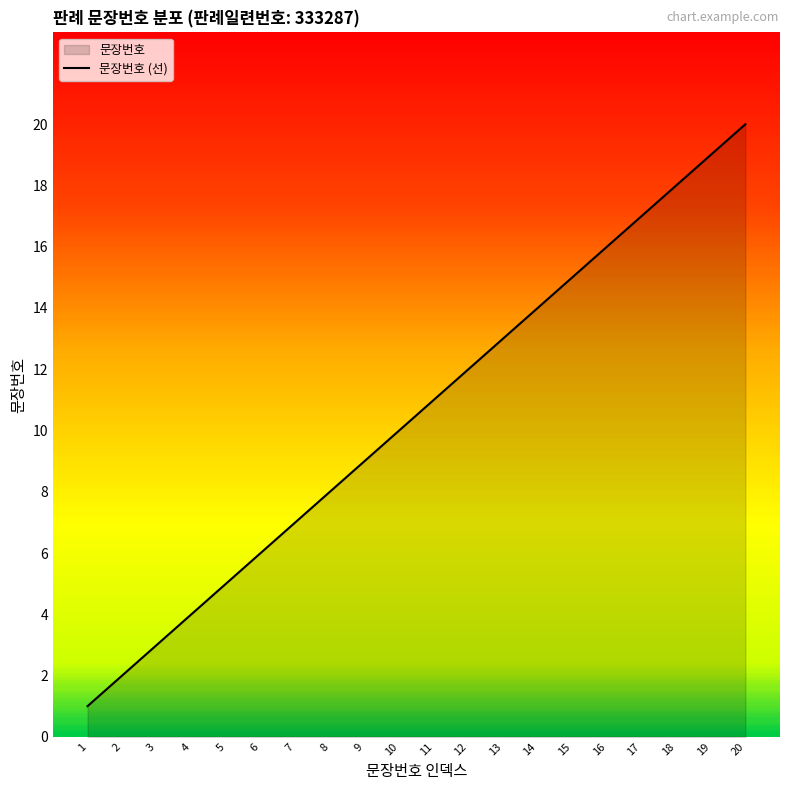

Reading left to right, transcribe all the data shown in this chart.

1	2	3	4	5	6	7	8	9	10	11	12	13	14	15	16	17	18	19	20